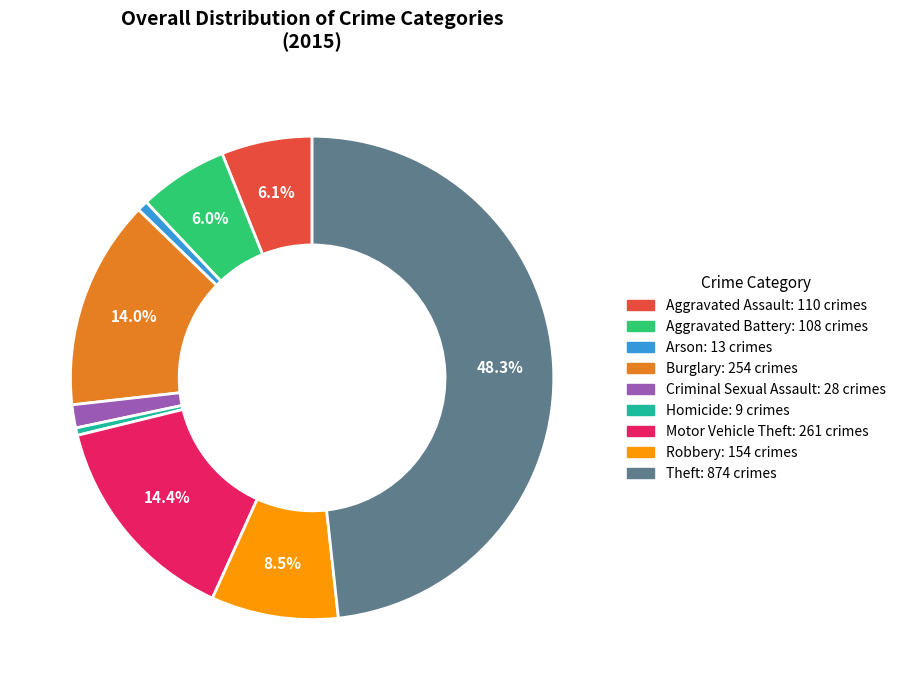

How much of the chart is everything except Robbery?

91.5%